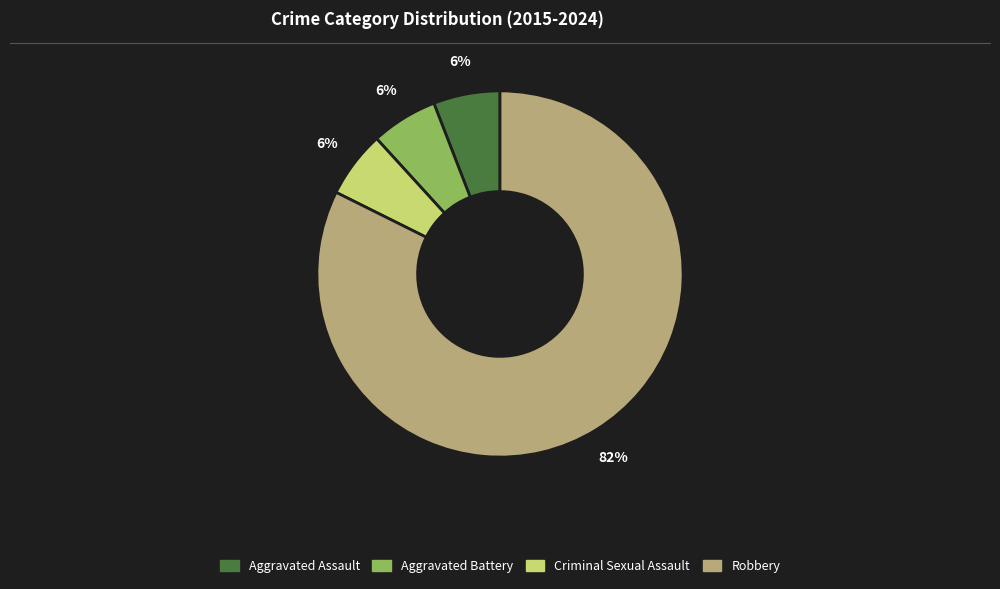

Combined, do Aggravated Battery and Criminal Sexual Assault account for over 50%?

No